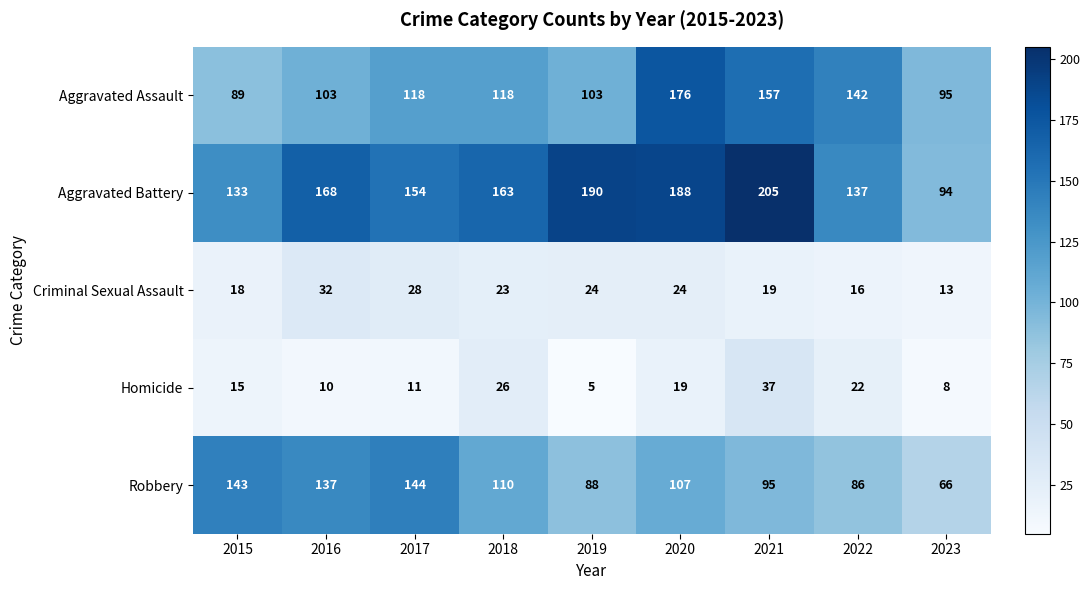

At which label does Aggravated Battery first exceed 163?

2016